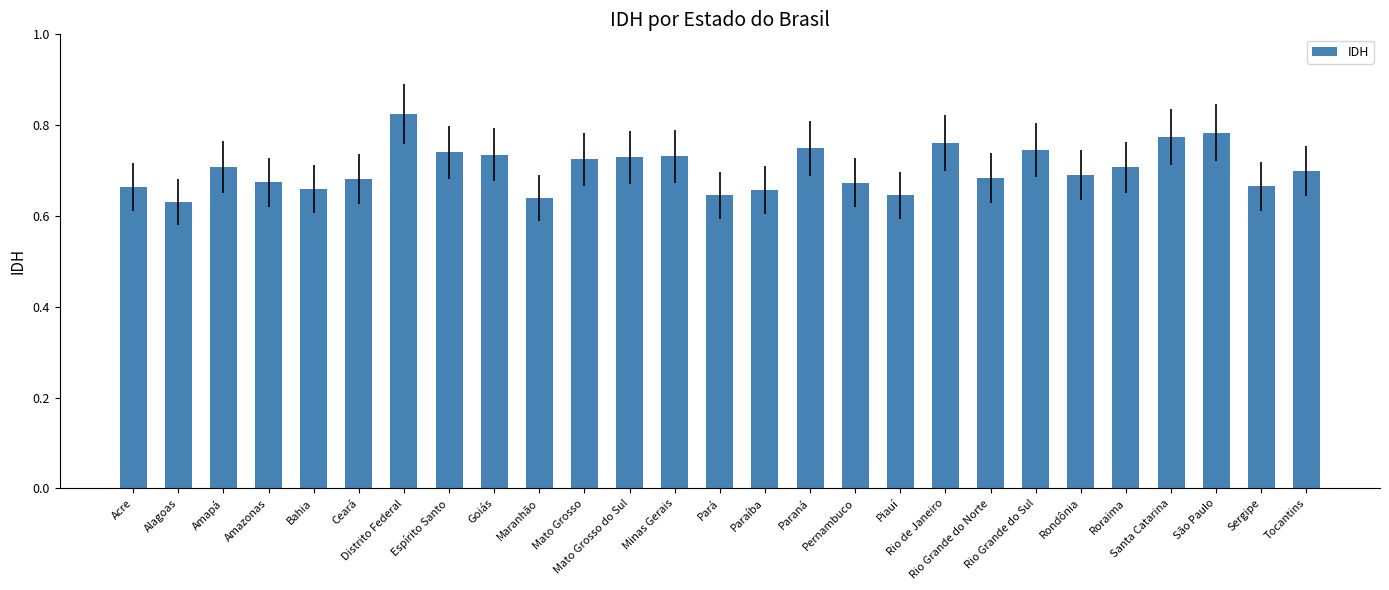

Count the number of categories in the chart.

27